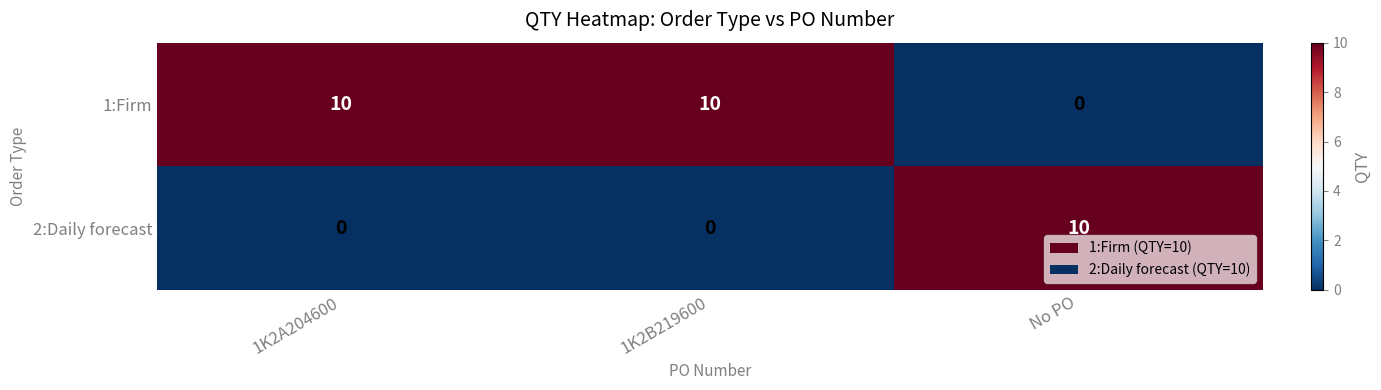

What is the total value across all series at No PO?

10